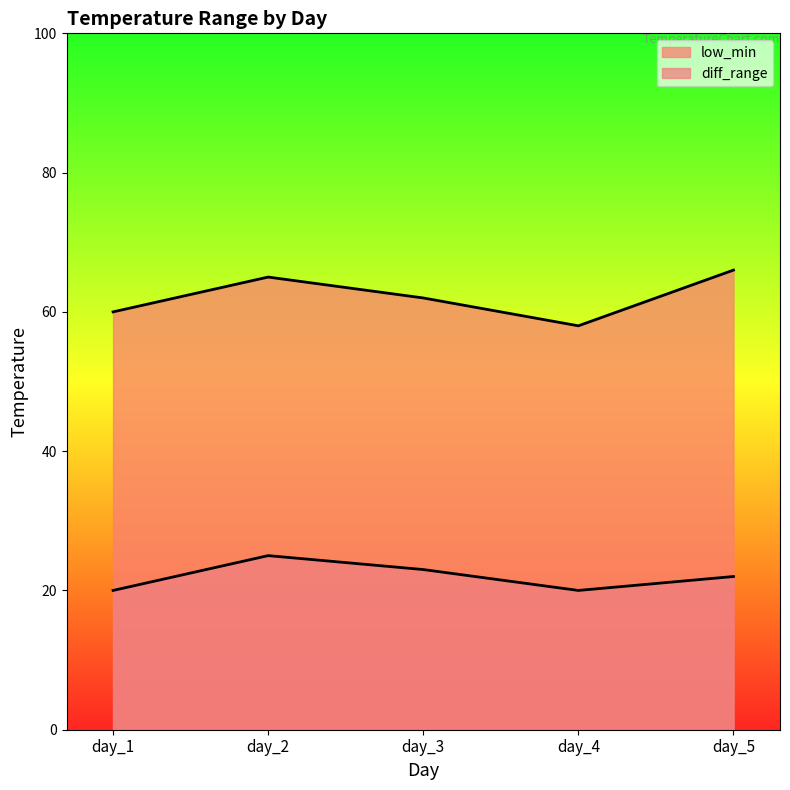

What is the total value across all series at day_5?

88